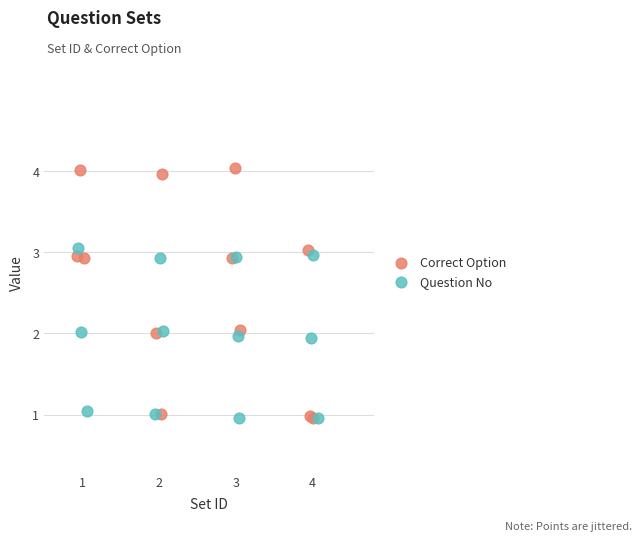

Which series contains the highest Y value?

Correct Option